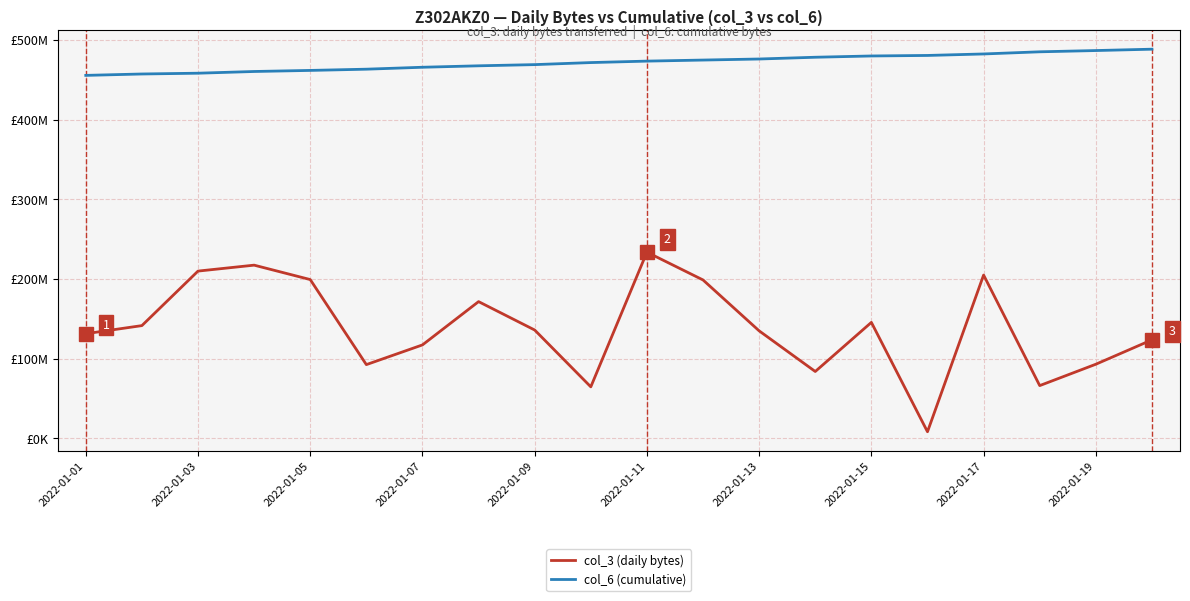

What are all the series names shown in the legend?

col_3 (daily bytes), col_6 (cumulative)